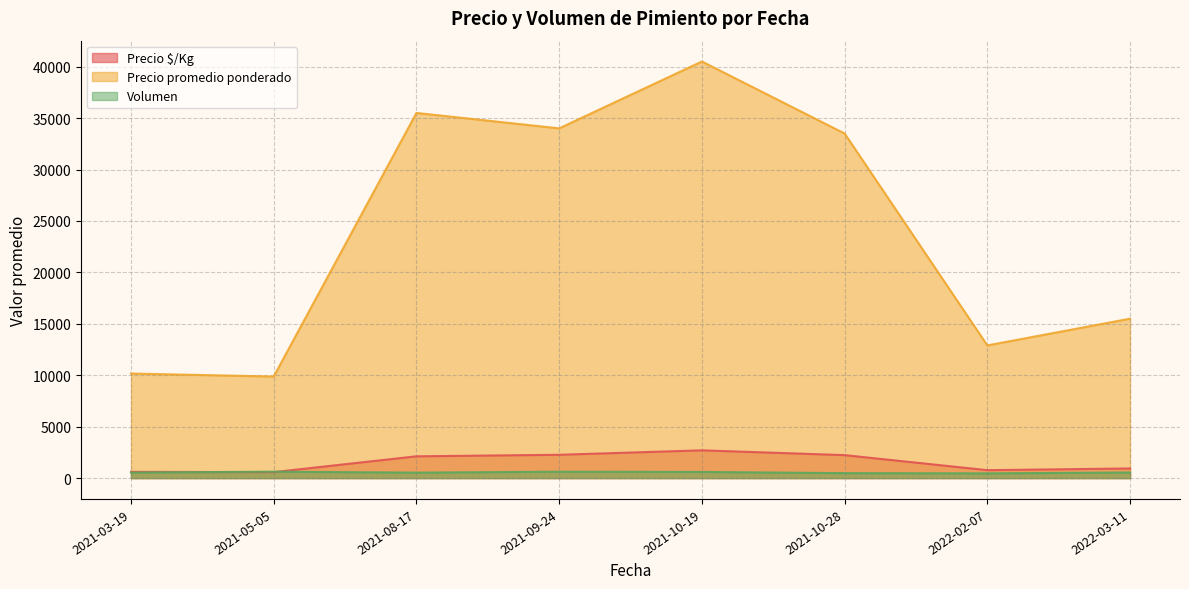

List the series in order of their peak value, highest first.

Precio promedio ponderado, Precio $/Kg, Volumen